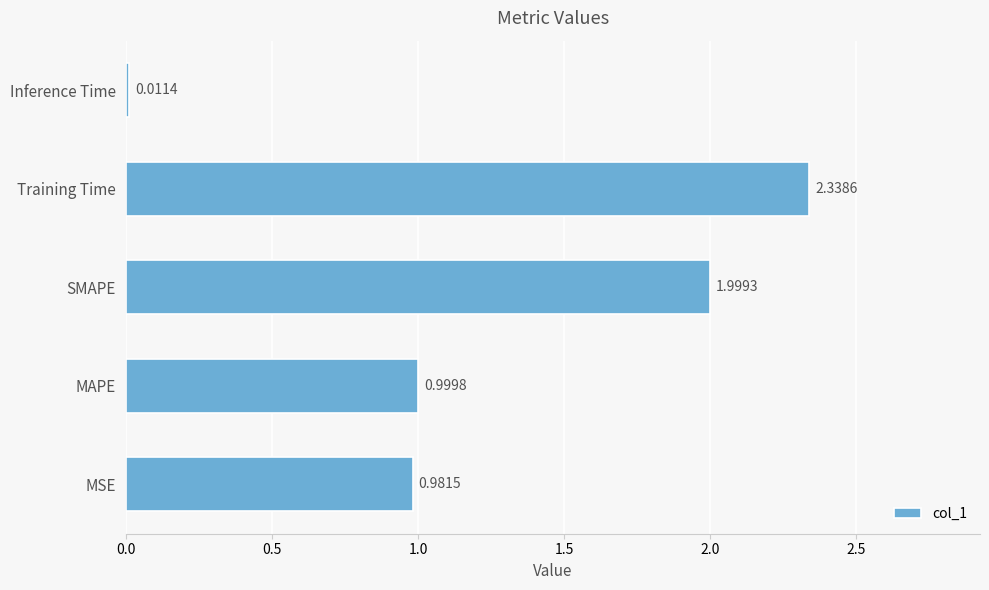

Rank the categories by value from lowest to highest.

Inference Time, MSE, MAPE, SMAPE, Training Time